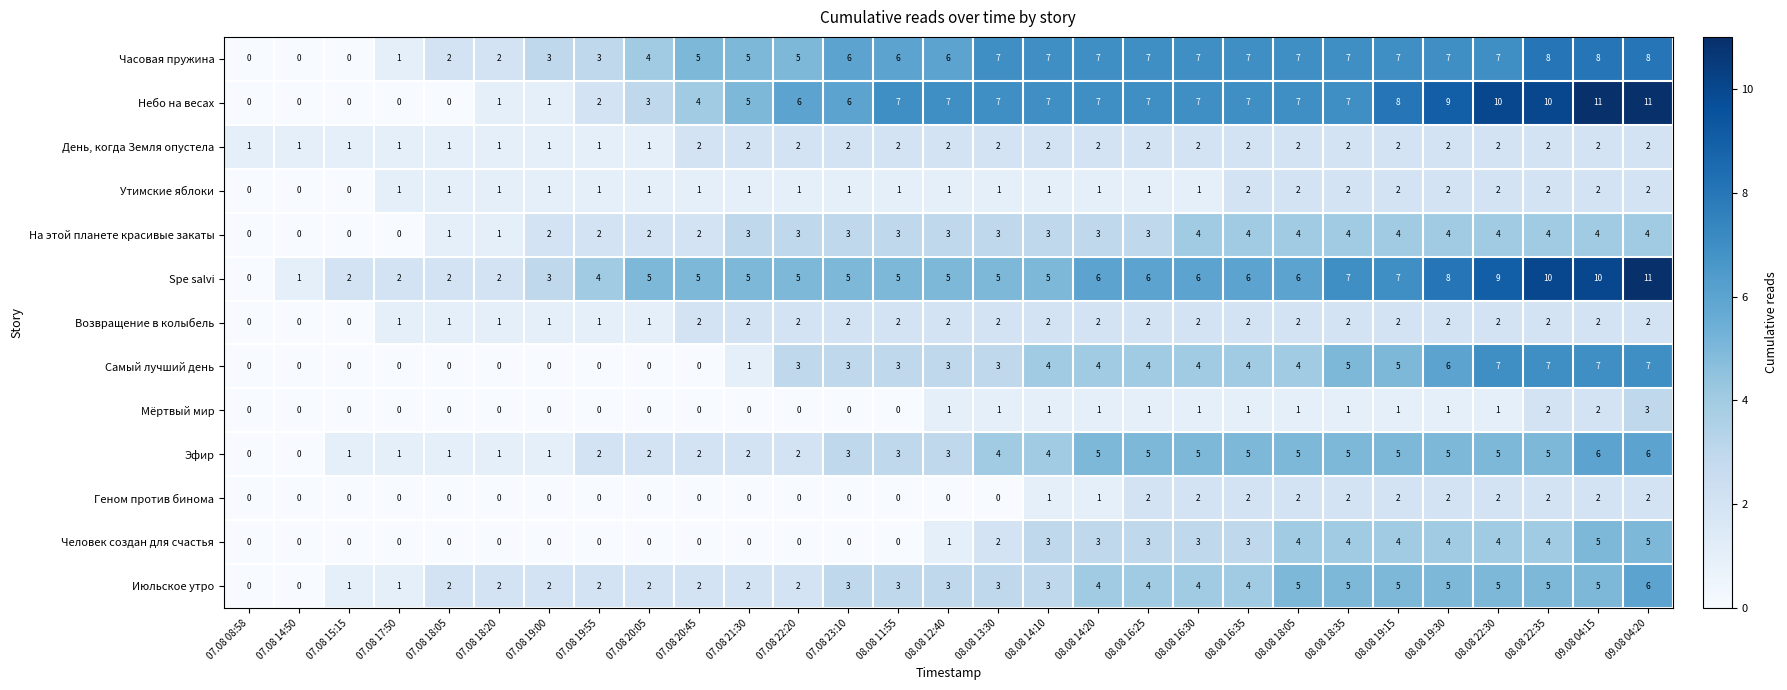

What is the difference between the maximum and minimum values in the Spe salvi series?

11